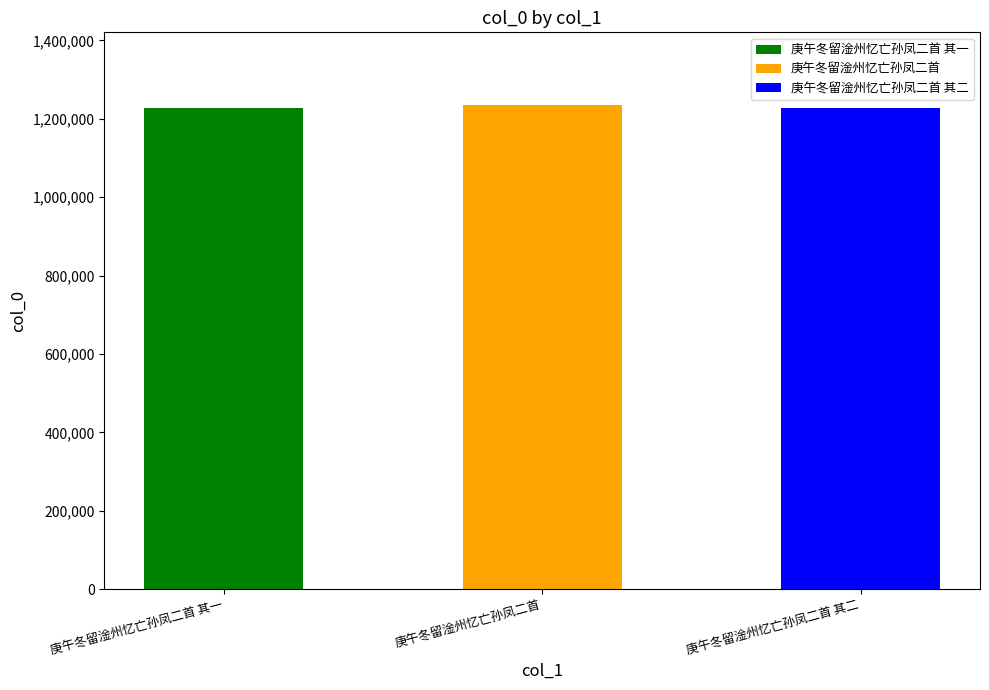

The value at 庚午冬留淦州忆亡孙凤二首 其二 is 1228570. True or false?

True